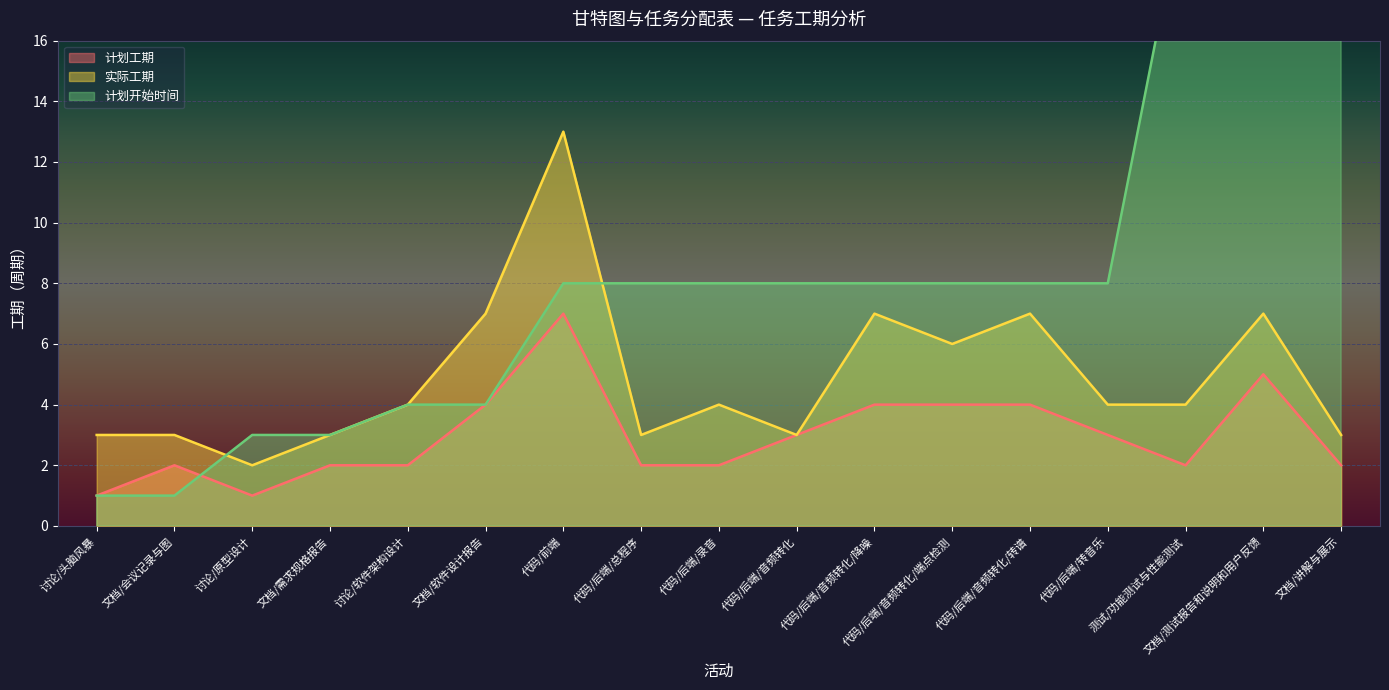

Reading left to right, list all the values displayed in this chart.

计划工期: 讨论/头脑风暴=1	文档/会议记录与图=2	讨论/原型设计=1	文档/需求规格报告=2	讨论/软件架构设计=2	文档/软件设计报告=4	代码/前端=7	代码/后端/总程序=2	代码/后端/录音=2	代码/后端/音频转化=3	代码/后端/音频转化/降噪=4	代码/后端/音频转化/端点检测=4	代码/后端/音频转化/转谱=4	代码/后端/转音乐=3	测试/功能测试与性能测试=2	文档/测试报告和说明和用户反馈=5	文档/讲解与展示=2
实际工期: 讨论/头脑风暴=3	文档/会议记录与图=3	讨论/原型设计=2	文档/需求规格报告=3	讨论/软件架构设计=4	文档/软件设计报告=7	代码/前端=13	代码/后端/总程序=3	代码/后端/录音=4	代码/后端/音频转化=3	代码/后端/音频转化/降噪=7	代码/后端/音频转化/端点检测=6	代码/后端/音频转化/转谱=7	代码/后端/转音乐=4	测试/功能测试与性能测试=4	文档/测试报告和说明和用户反馈=7	文档/讲解与展示=3
计划开始时间: 讨论/头脑风暴=1	文档/会议记录与图=1	讨论/原型设计=3	文档/需求规格报告=3	讨论/软件架构设计=4	文档/软件设计报告=4	代码/前端=8	代码/后端/总程序=8	代码/后端/录音=8	代码/后端/音频转化=8	代码/后端/音频转化/降噪=8	代码/后端/音频转化/端点检测=8	代码/后端/音频转化/转谱=8	代码/后端/转音乐=8	测试/功能测试与性能测试=21	文档/测试报告和说明和用户反馈=21	文档/讲解与展示=28